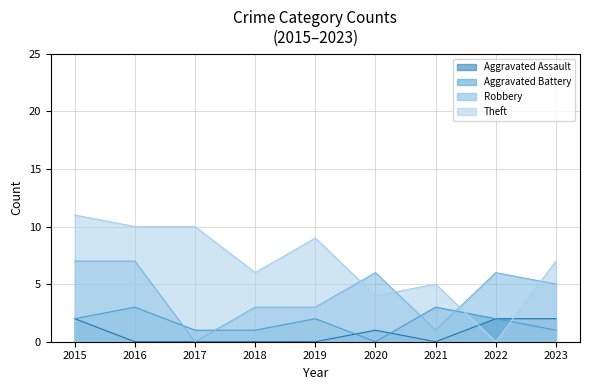

Which label corresponds to the smallest value in the chart?

2020